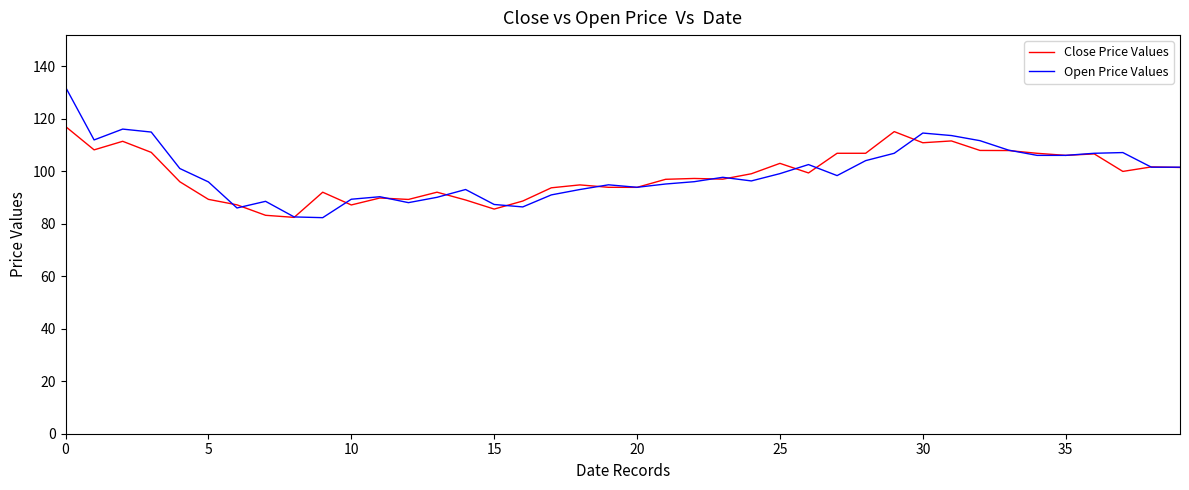

True or false: Open Price Values has more than 2 points higher than both neighbors.

True